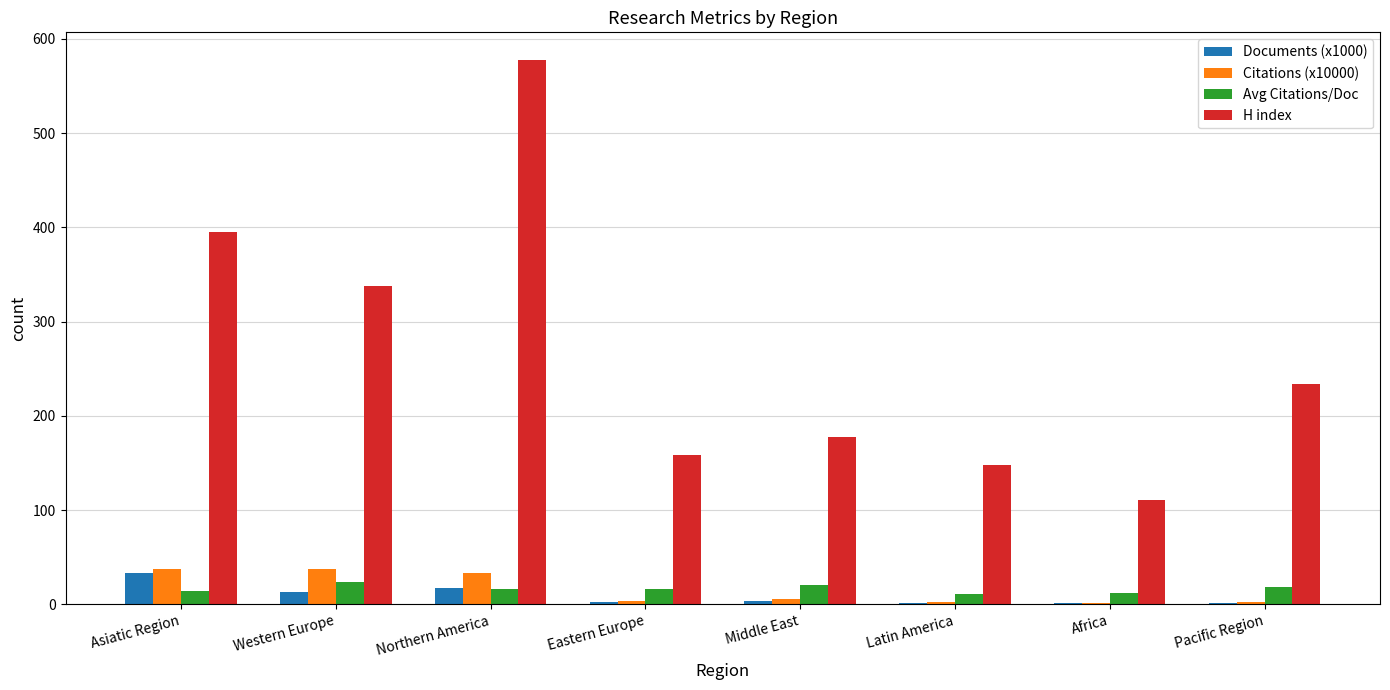

What are all the series names shown in the legend?

Documents (x1000), Citations (x10000), Avg Citations/Doc, H index